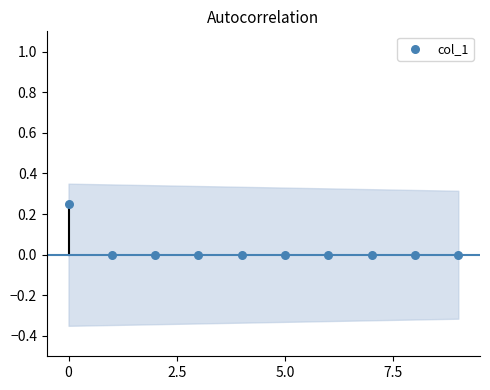

How many data points are displayed?

10